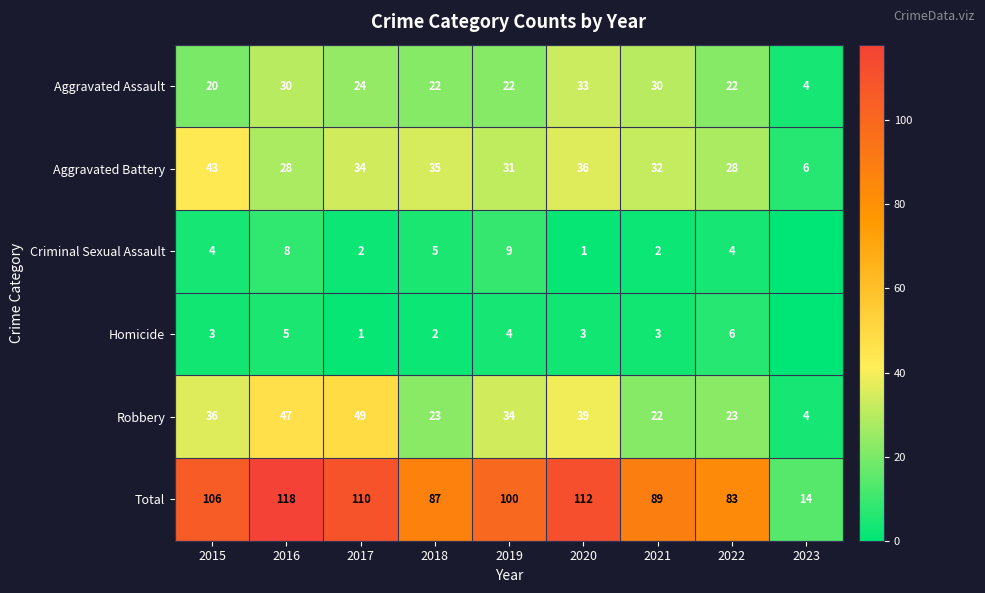

Rank the series at 2015 from highest to lowest value.

Total, Aggravated Battery, Robbery, Aggravated Assault, Criminal Sexual Assault, Homicide